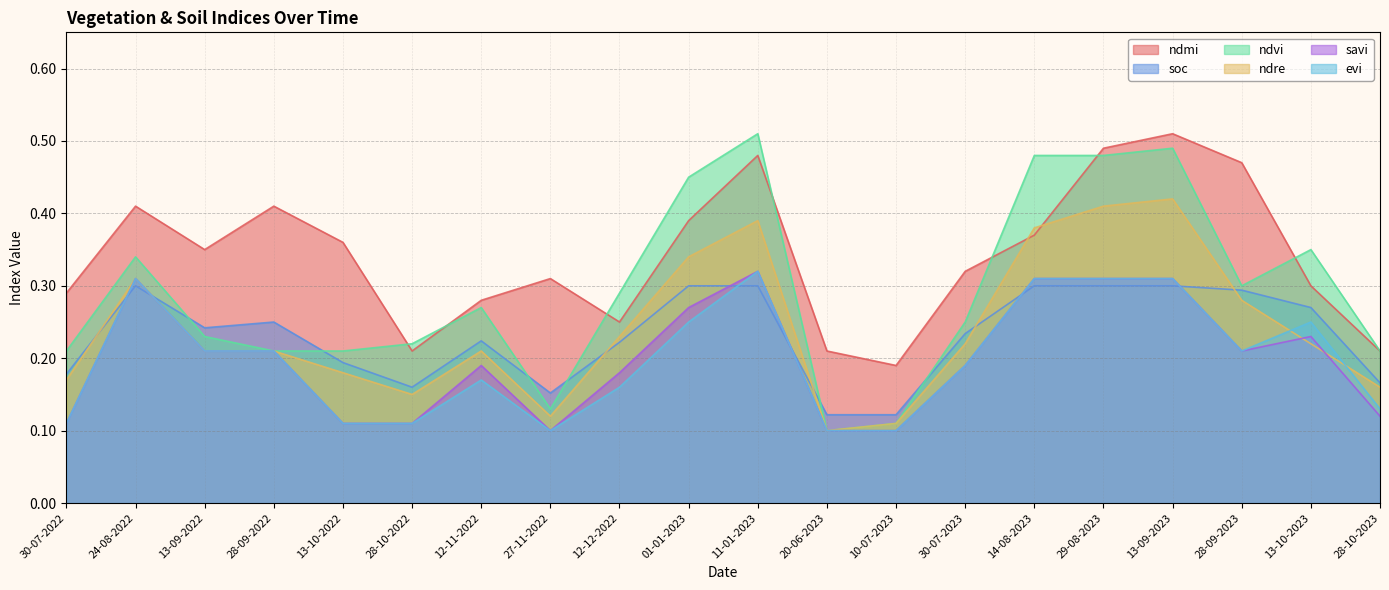

Reading left to right, extract all data points from this chart.

ndmi: 0.3	0.4	0.3	0.4	0.4	0.2	0.3	0.3	0.2	0.4	0.5	0.2	0.2	0.3	0.4	0.5	0.5	0.5	0.3	0.2
soc: 0.2	0.3	0.2	0.2	0.2	0.2	0.2	0.2	0.2	0.3	0.3	0.1	0.1	0.2	0.3	0.3	0.3	0.3	0.3	0.2
ndvi: 0.2	0.3	0.2	0.2	0.2	0.2	0.3	0.1	0.3	0.5	0.5	0.1	0.1	0.2	0.5	0.5	0.5	0.3	0.3	0.2
ndre: 0.2	0.3	0.2	0.2	0.2	0.1	0.2	0.1	0.2	0.3	0.4	0.1	0.1	0.2	0.4	0.4	0.4	0.3	0.2	0.2
savi: 0.1	0.3	0.2	0.2	0.1	0.1	0.2	0.1	0.2	0.3	0.3	0.1	0.1	0.2	0.3	0.3	0.3	0.2	0.2	0.1
evi: 0.1	0.3	0.2	0.2	0.1	0.1	0.2	0.1	0.2	0.2	0.3	0.1	0.1	0.2	0.3	0.3	0.3	0.2	0.2	0.1